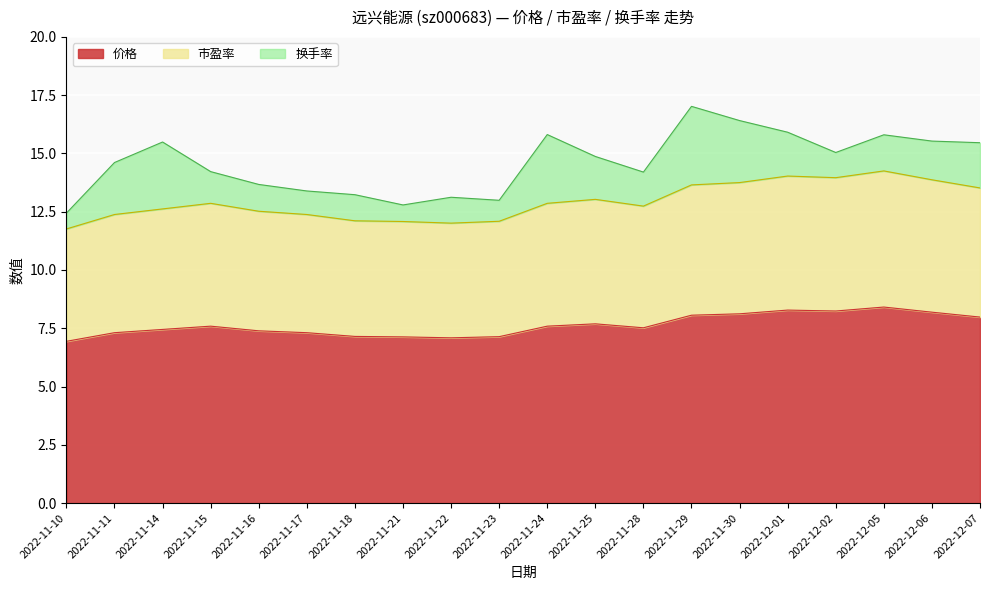

Rank the categories by 市盈率 value from lowest to highest.

2022-11-10, 2022-11-22, 2022-11-21, 2022-11-23, 2022-11-18, 2022-11-11, 2022-11-17, 2022-11-16, 2022-11-14, 2022-11-28, 2022-11-15, 2022-11-24, 2022-11-25, 2022-12-07, 2022-11-29, 2022-11-30, 2022-12-06, 2022-12-02, 2022-12-01, 2022-12-05